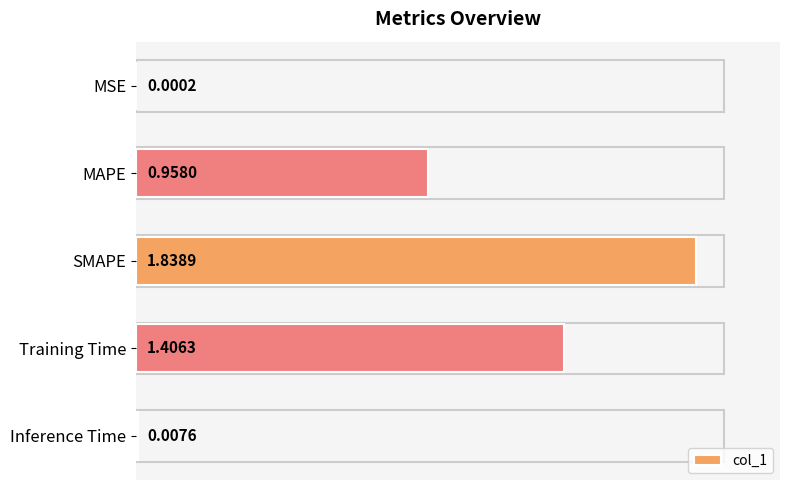

Which category has the highest value across all series?

SMAPE